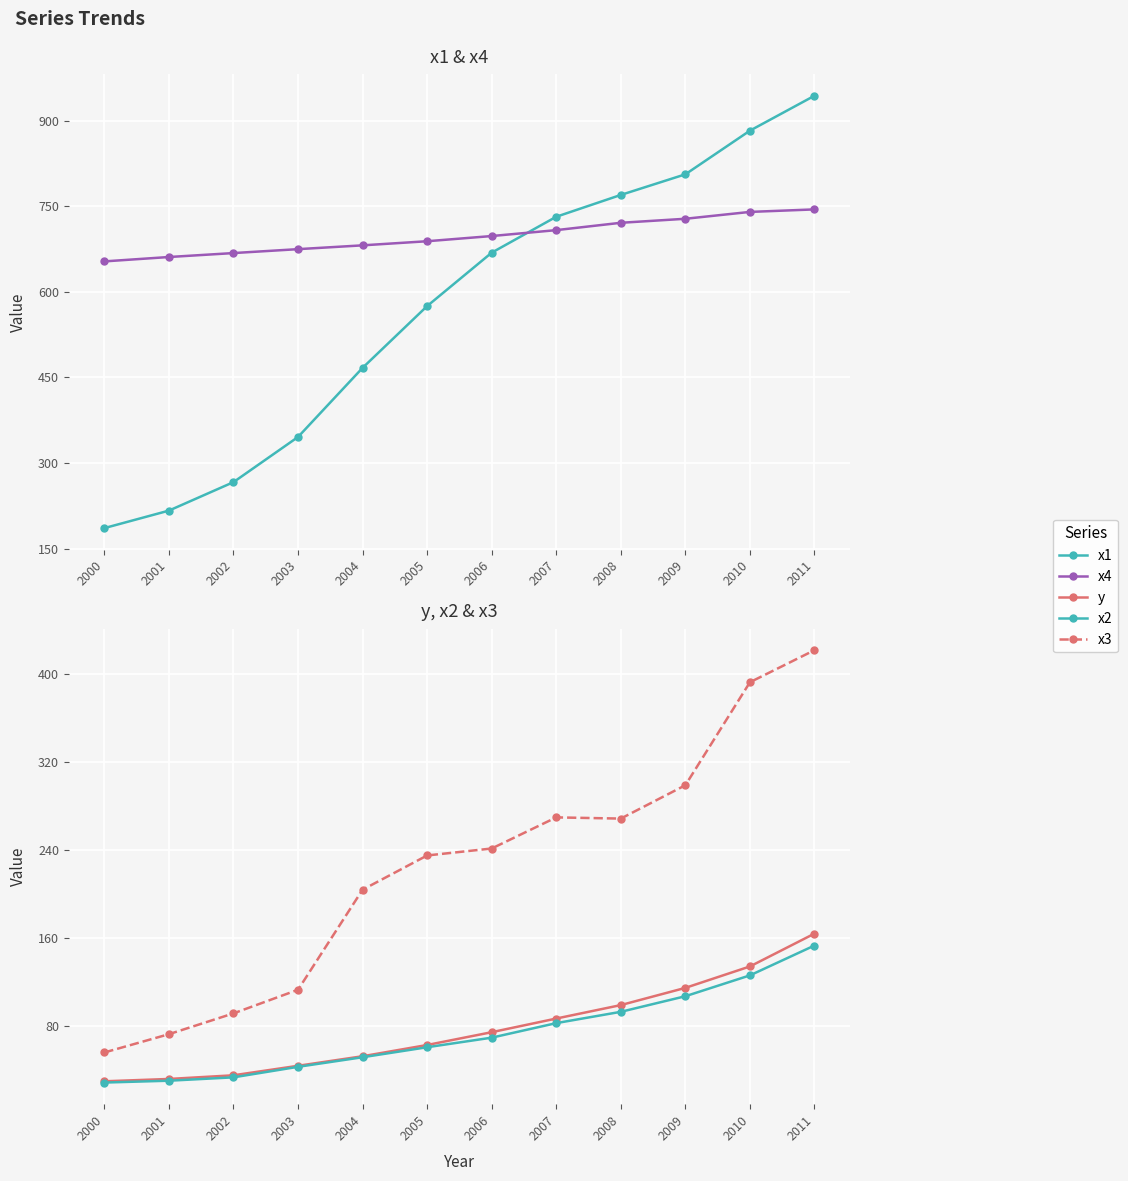

Which has a higher value, 2000 or 2003?

2003